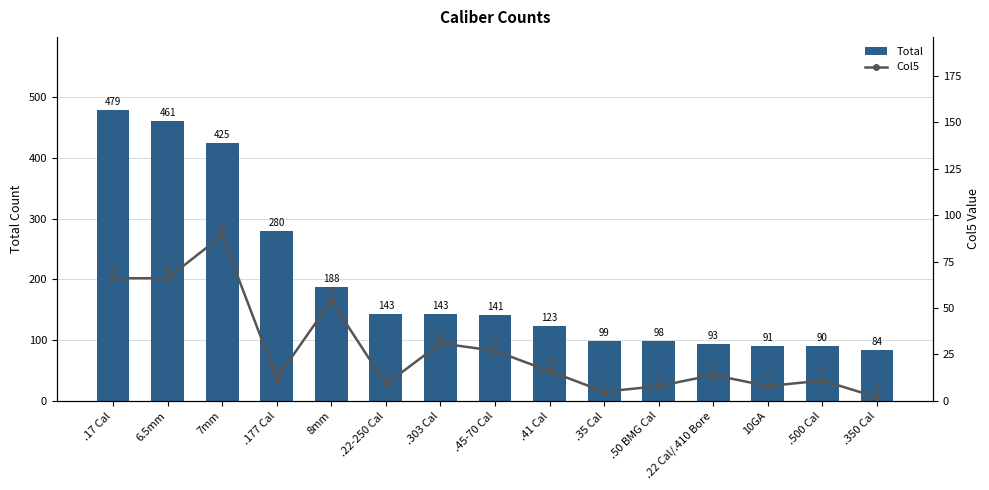

At which label does Col5 reach its minimum?

.350 Cal